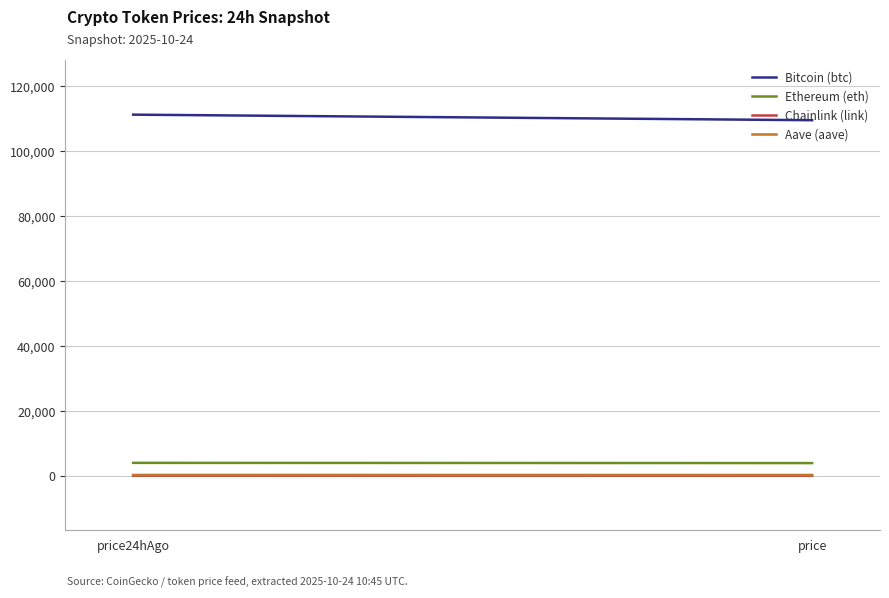

True or false: Bitcoin (btc) has a value of 186640.1 at price.

False